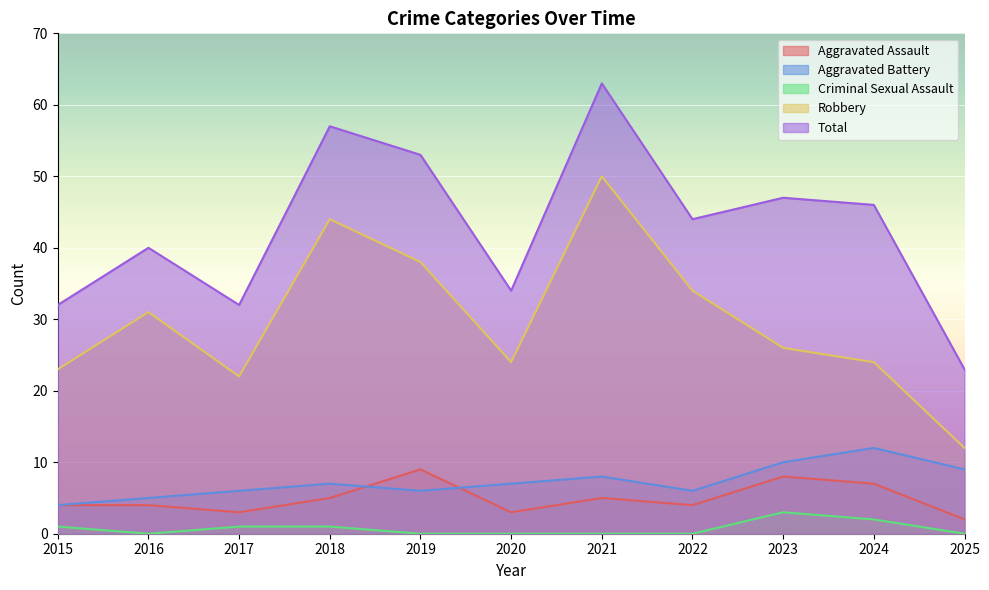

List the labels in order of Total value, smallest first.

2025, 2015, 2017, 2020, 2016, 2022, 2024, 2023, 2019, 2018, 2021